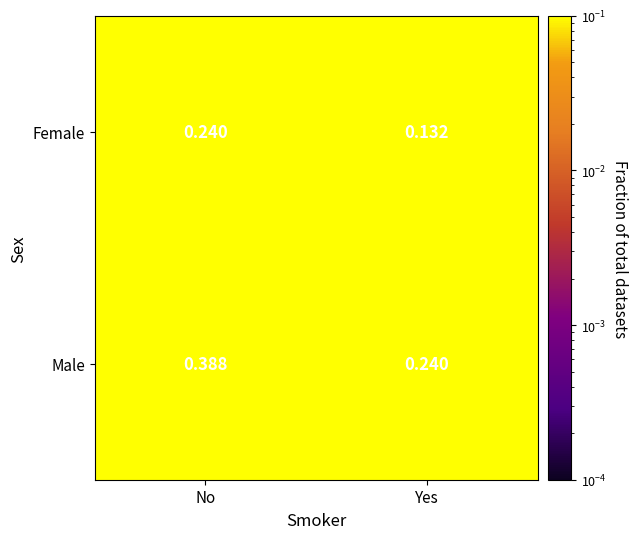

Which label corresponds to the smallest value in the chart?

Yes